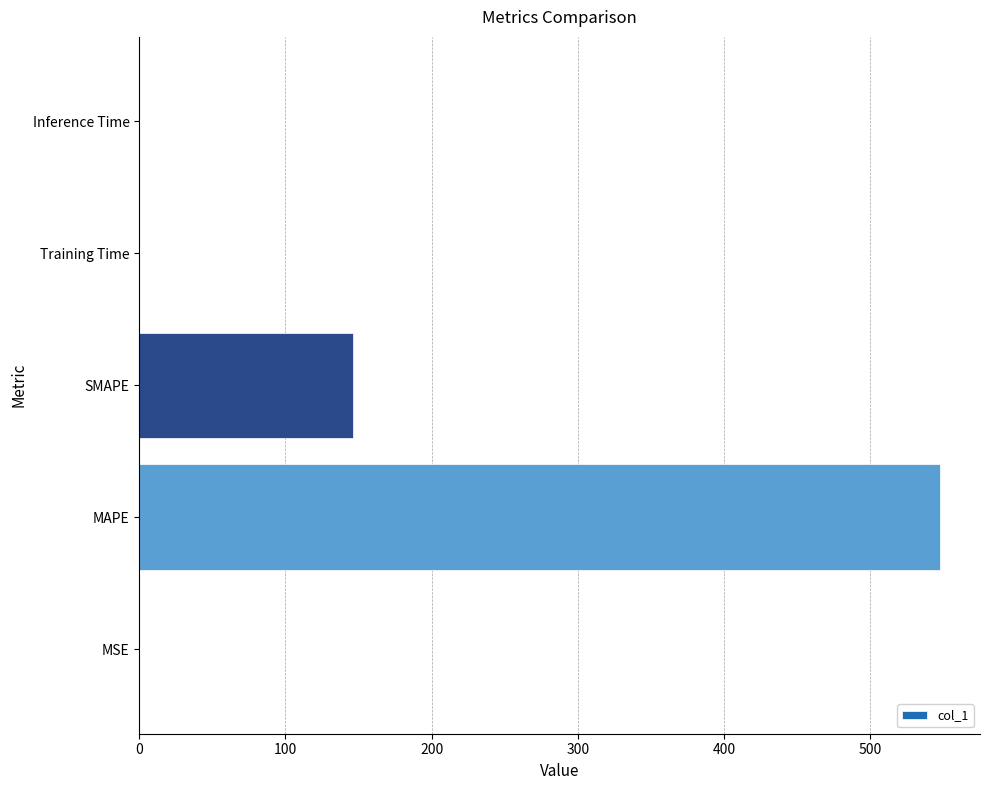

Are the bars horizontal?

Yes